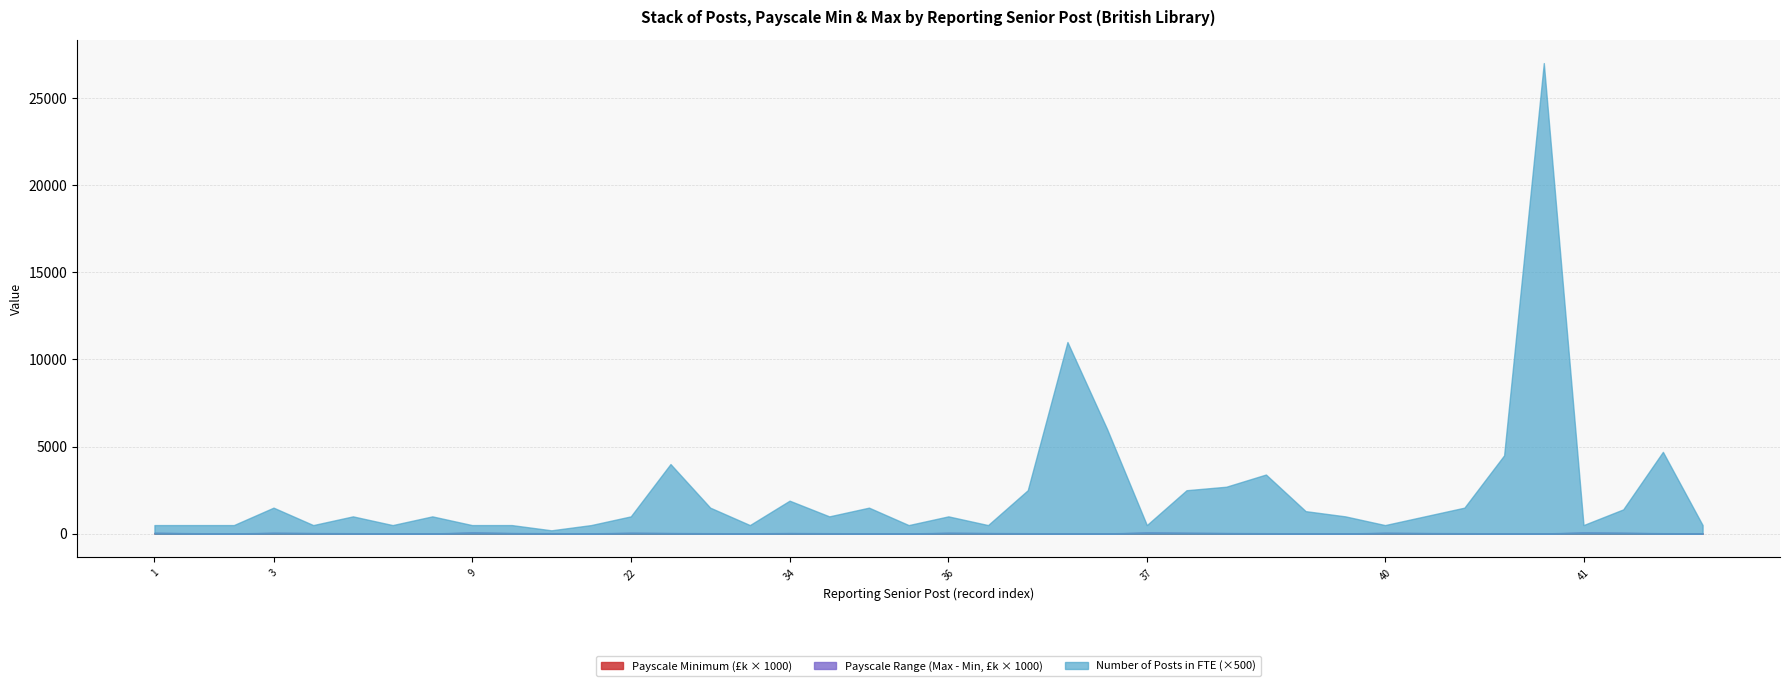

How many Payscale Minimum values are between 23250 and 45000?

31